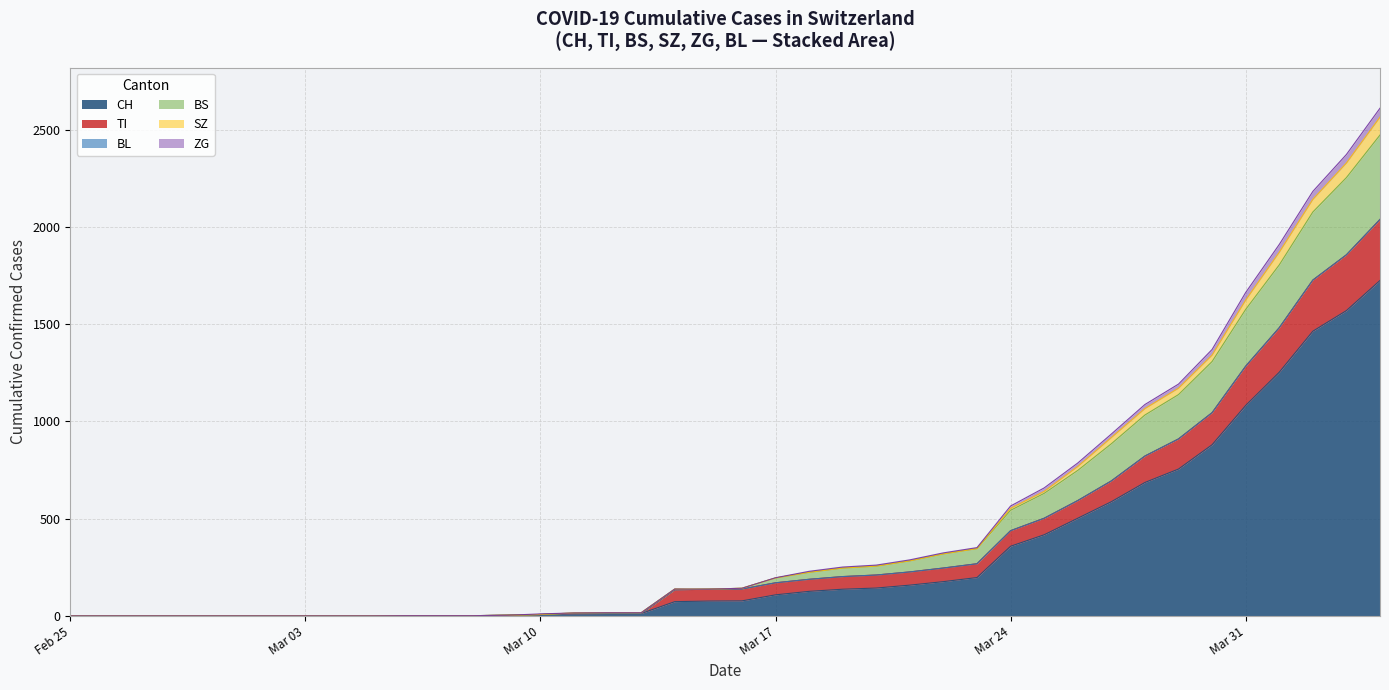

What is the maximum value for CH?

1725